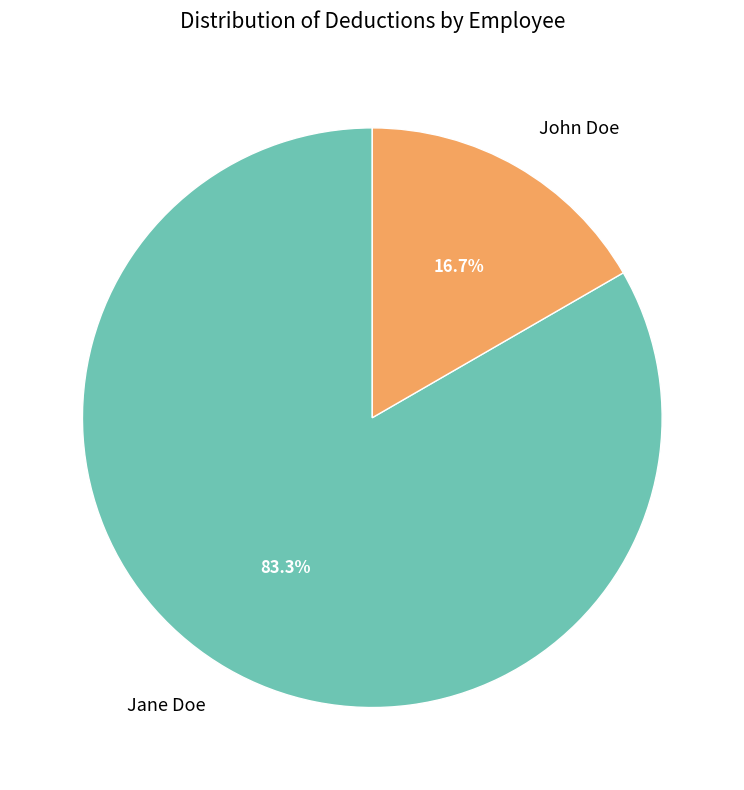

Count the number of slices in the pie.

2